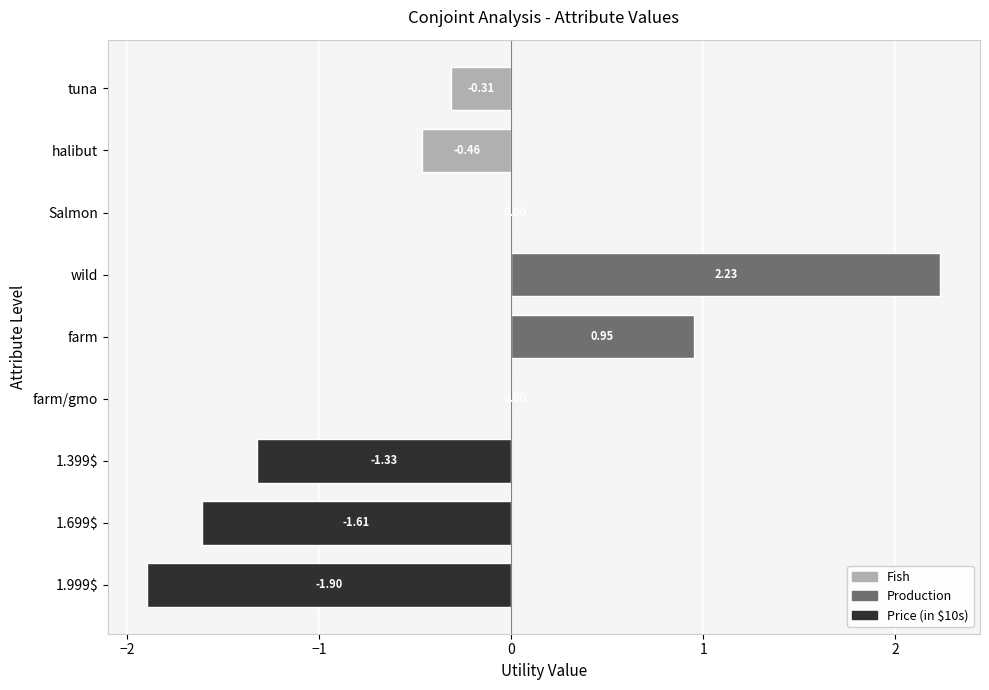

What is the sum of all values?

-2.4